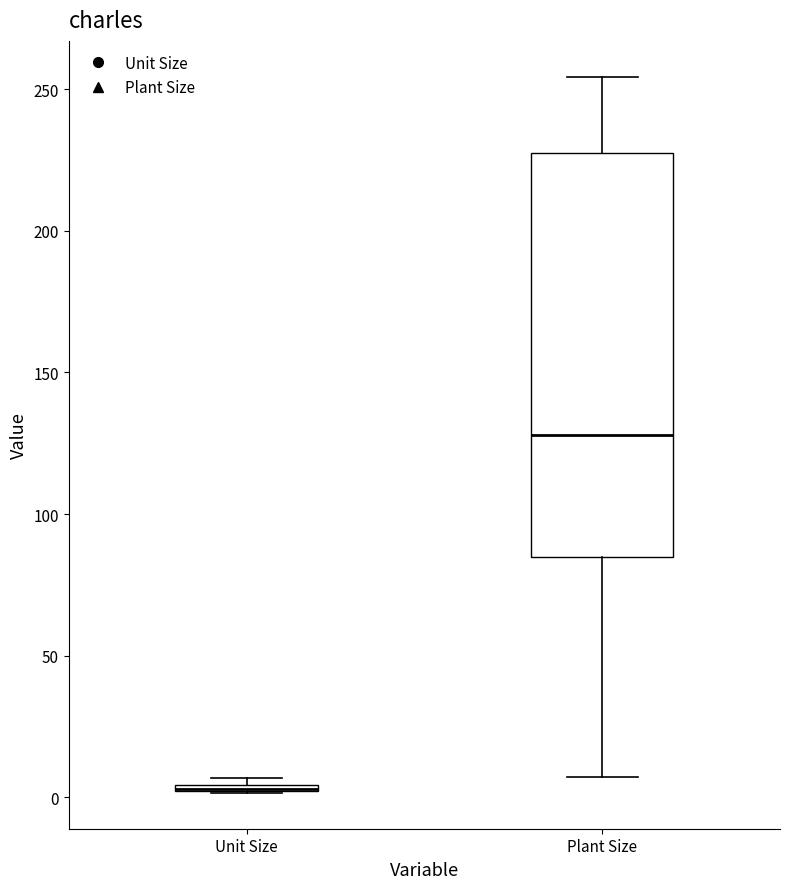

Which box is the tallest, from its lower edge to its upper edge?

Plant Size